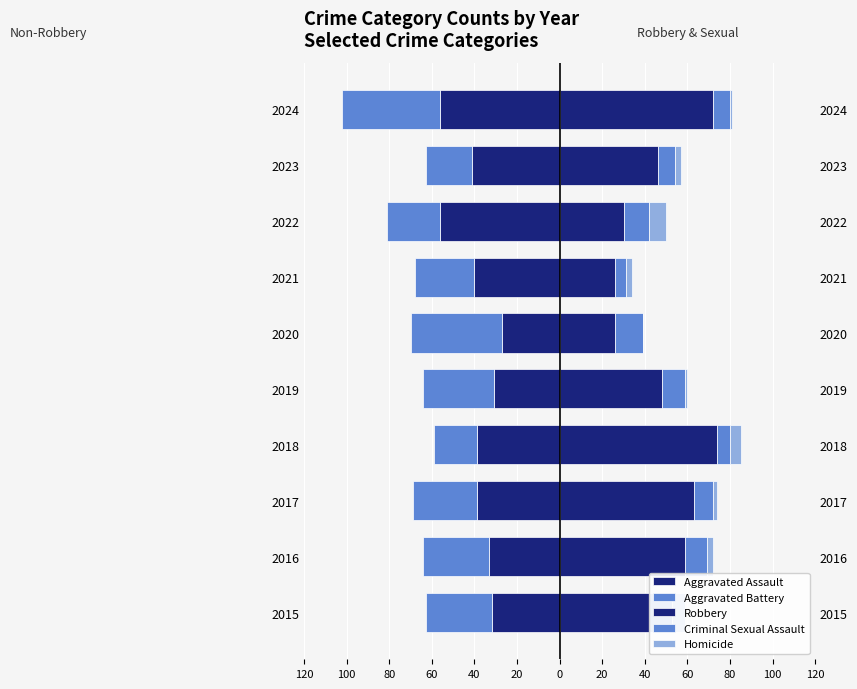

Is the value of Criminal Sexual Assault at 2021 greater than the value of Robbery at 2020?

No